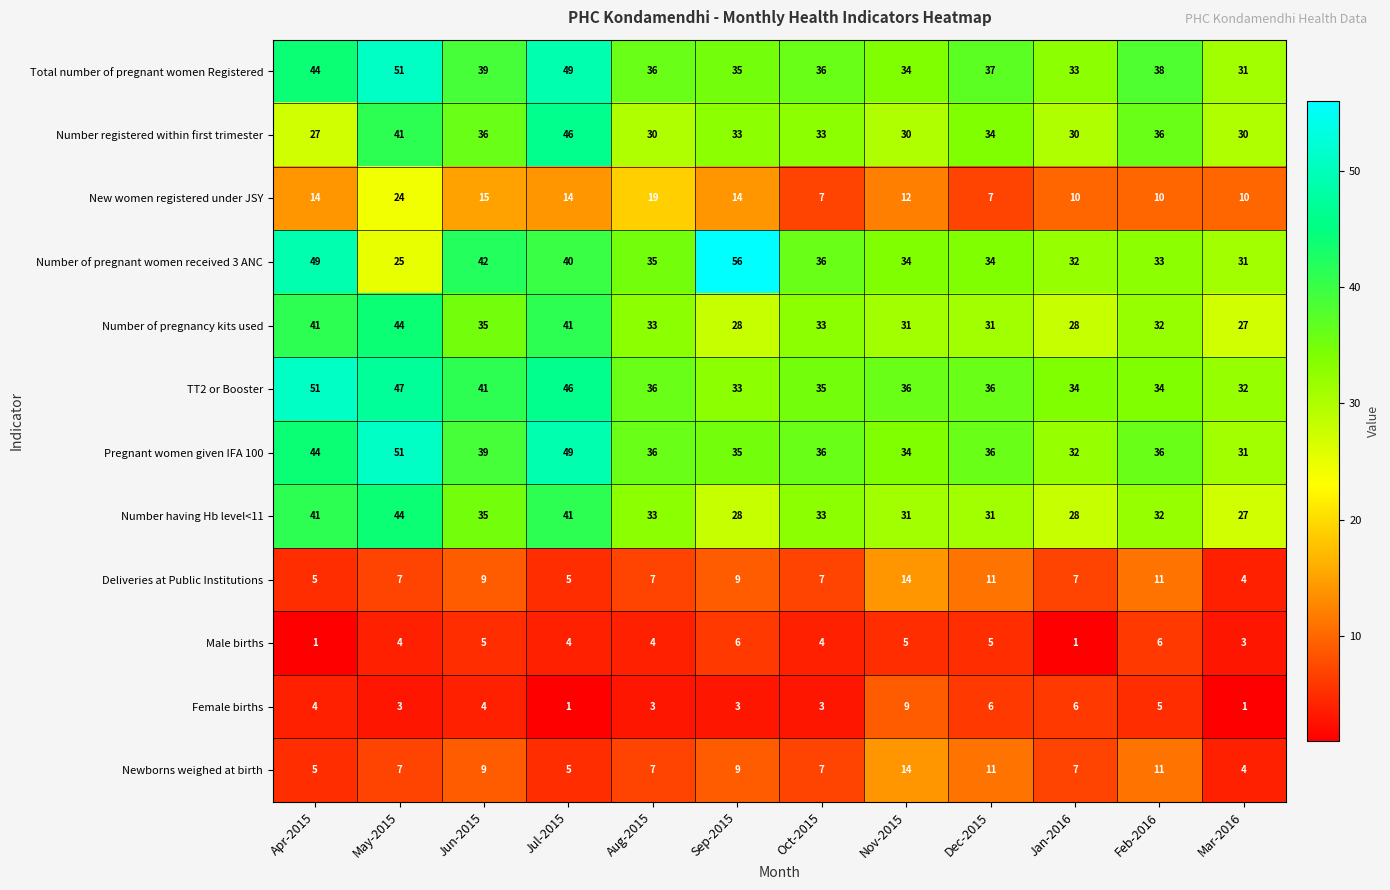

What is the average value of the Male births series?

4